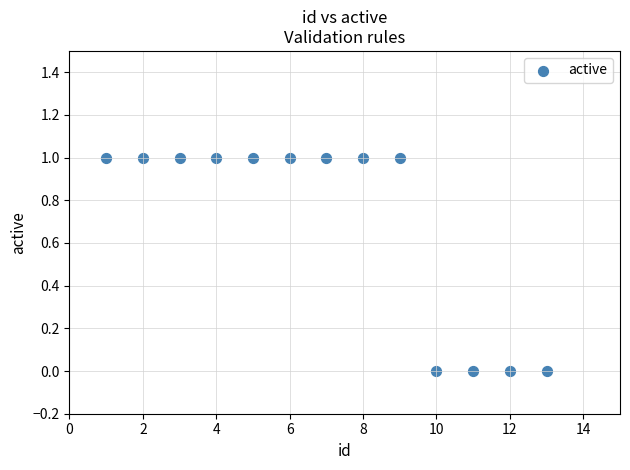

What is the range of X values (max minus min)?

12